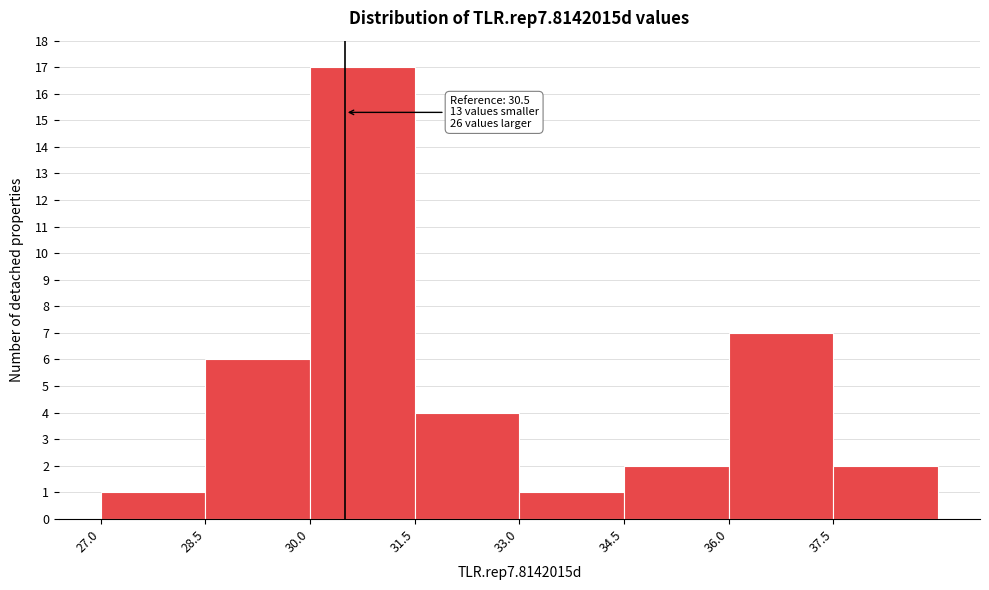

Over which range of the x-axis is the bar tallest?

30.0 to 31.5